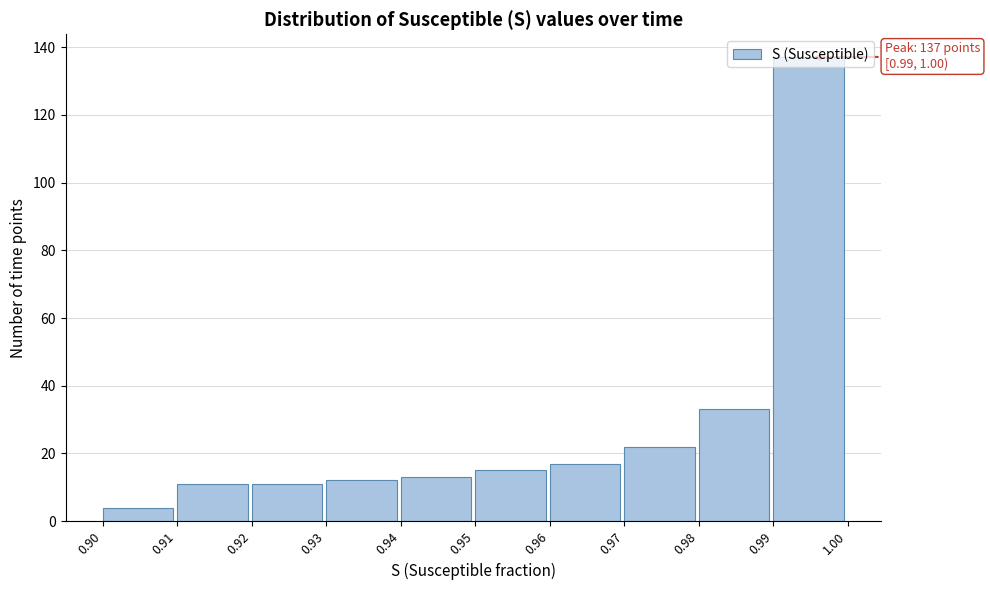

Which range on the x-axis has the tallest bar?

0.99 to 1.00